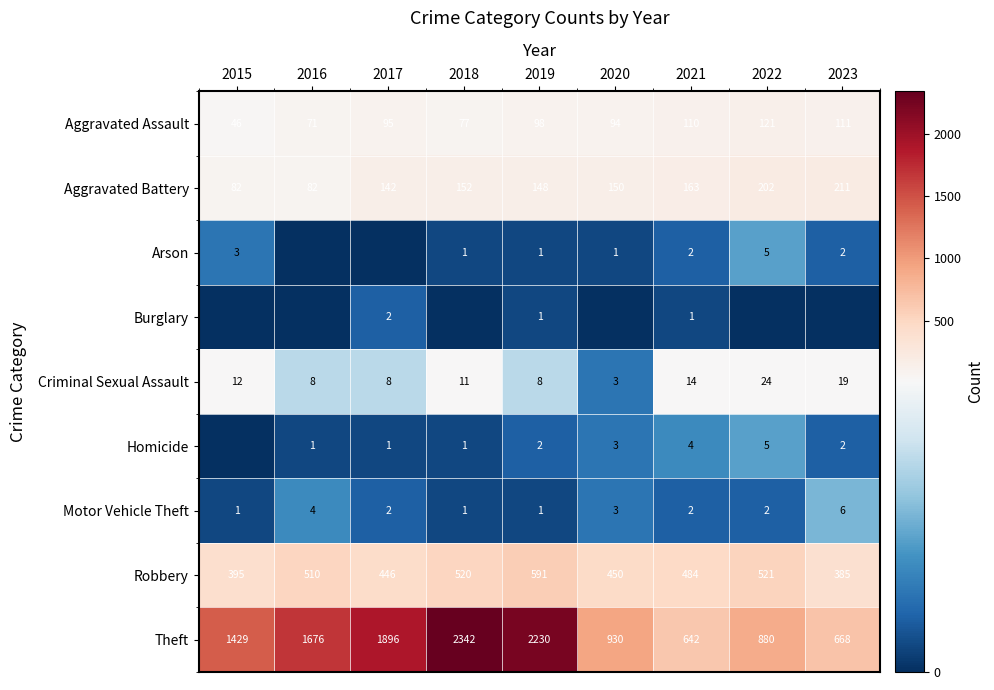

At how many categories does at least one series exceed 55?

9